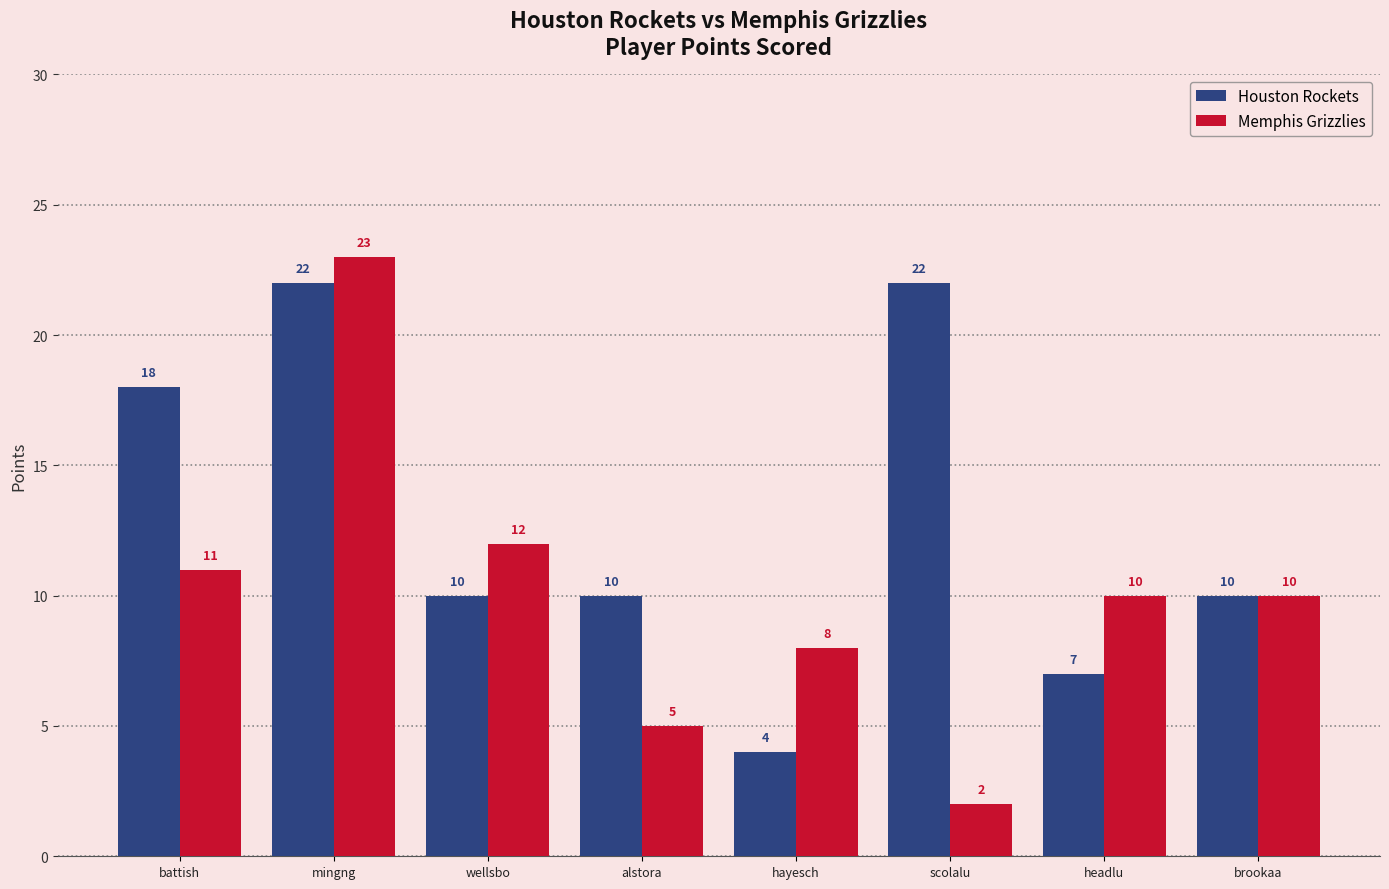

Read the Houston Rockets value at hayesch.

4